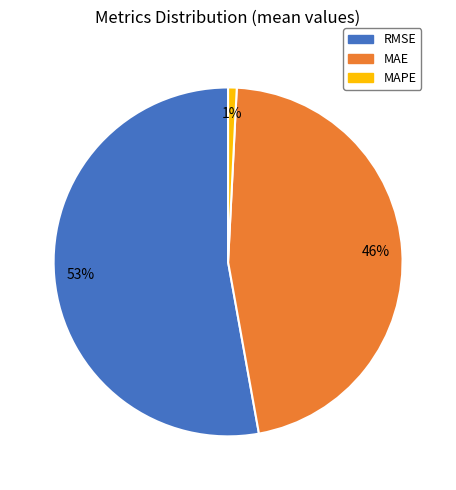

To the nearest percent, what is the combined percentage of MAPE and RMSE?

54%